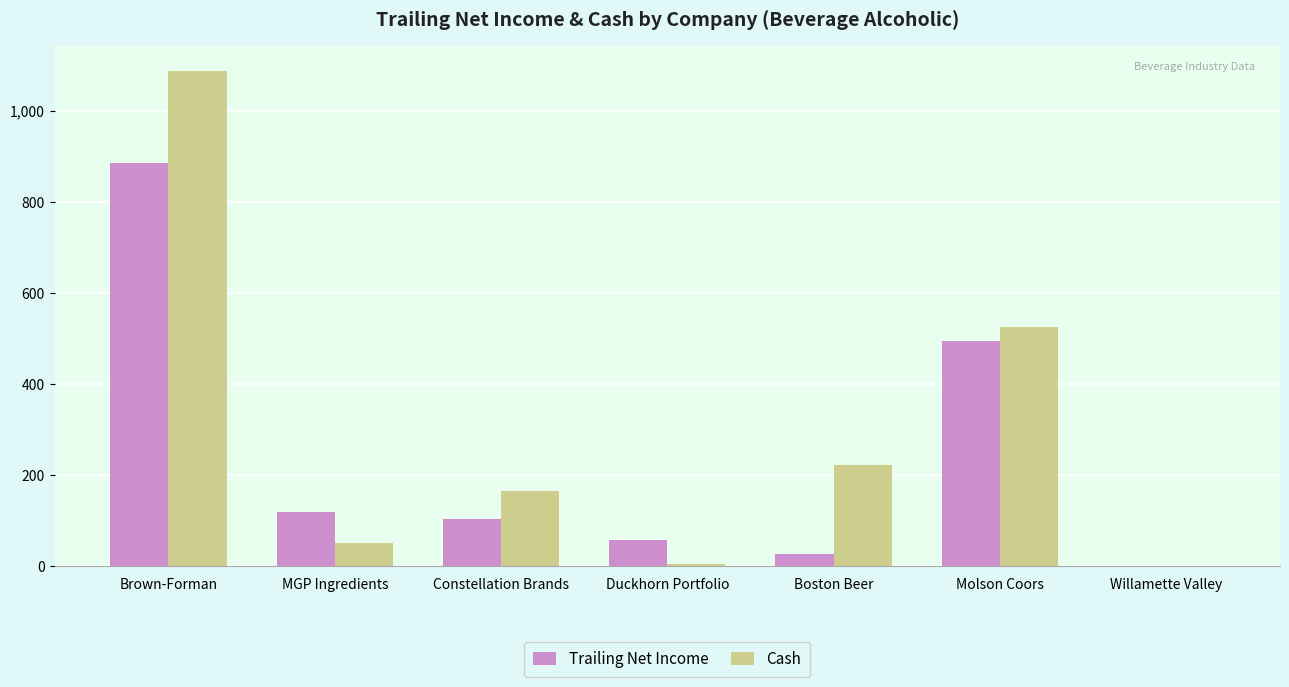

Which series changed the most between Brown-Forman and Constellation Brands?

Cash